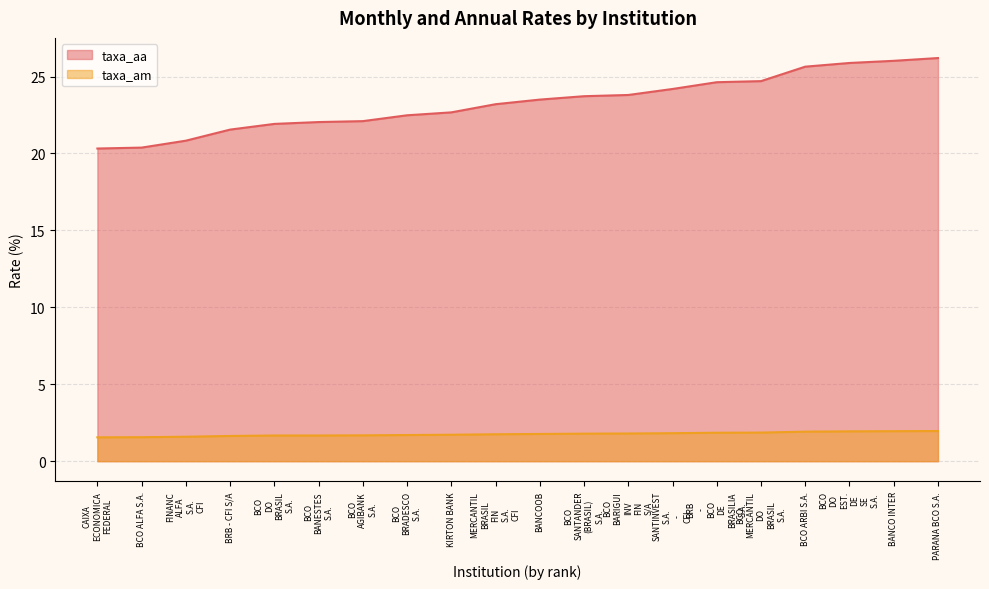

Reading right to left, what are all the values shown in this chart?

taxa_am: PARANA BCO S.A.=2.0	BANCO INTER=1.9	BCO DO EST. DE SE S.A.=1.9	BCO ARBI S.A.=1.9	BCO MERCANTIL DO BRASIL S.A.=1.9	BRB - BCO DE BRASILIA S.A.=1.9	SANTINVEST S.A. - CFI=1.8	BCO BARIGUI INV FIN S/A=1.8	BCO SANTANDER (BRASIL) S.A.=1.8	BANCOOB=1.8	MERCANTIL BRASIL FIN S.A. CFI=1.8	KIRTON BANK=1.7	BCO BRADESCO S.A.=1.7	BCO AGIBANK S.A.=1.7	BCO BANESTES S.A.=1.7	BCO DO BRASIL S.A.=1.7	BRB - CFI S/A=1.6	FINANC ALFA S.A. CFI=1.6	BCO ALFA S.A.=1.6	CAIXA ECONOMICA FEDERAL=1.6
taxa_aa: PARANA BCO S.A.=26.2	BANCO INTER=26.0	BCO DO EST. DE SE S.A.=25.9	BCO ARBI S.A.=25.6	BCO MERCANTIL DO BRASIL S.A.=24.7	BRB - BCO DE BRASILIA S.A.=24.6	SANTINVEST S.A. - CFI=24.2	BCO BARIGUI INV FIN S/A=23.8	BCO SANTANDER (BRASIL) S.A.=23.7	BANCOOB=23.5	MERCANTIL BRASIL FIN S.A. CFI=23.2	KIRTON BANK=22.7	BCO BRADESCO S.A.=22.5	BCO AGIBANK S.A.=22.1	BCO BANESTES S.A.=22.0	BCO DO BRASIL S.A.=21.9	BRB - CFI S/A=21.6	FINANC ALFA S.A. CFI=20.8	BCO ALFA S.A.=20.4	CAIXA ECONOMICA FEDERAL=20.3